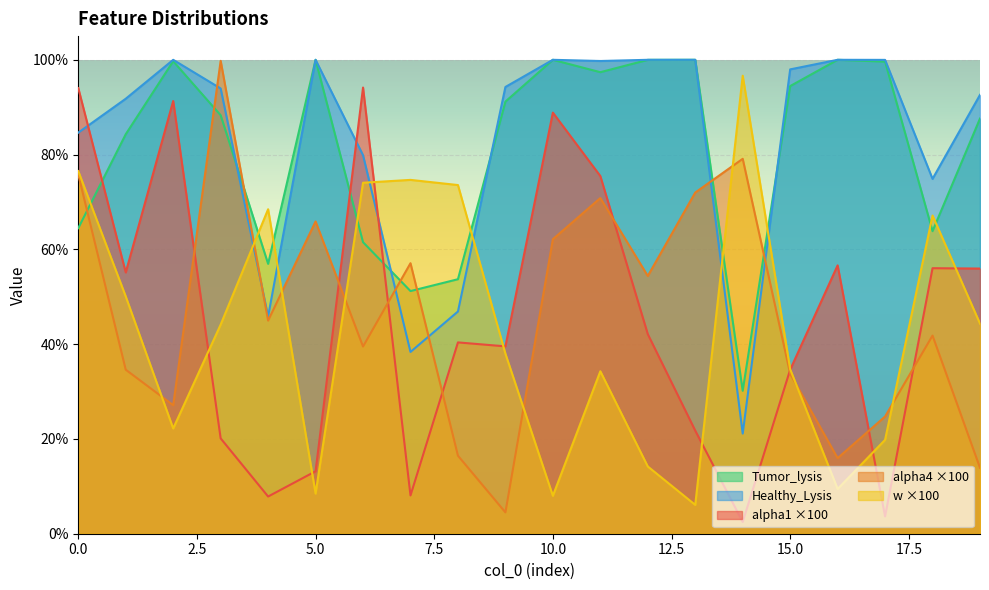

Is it true that alpha4 equals 16.0 at 16?

True